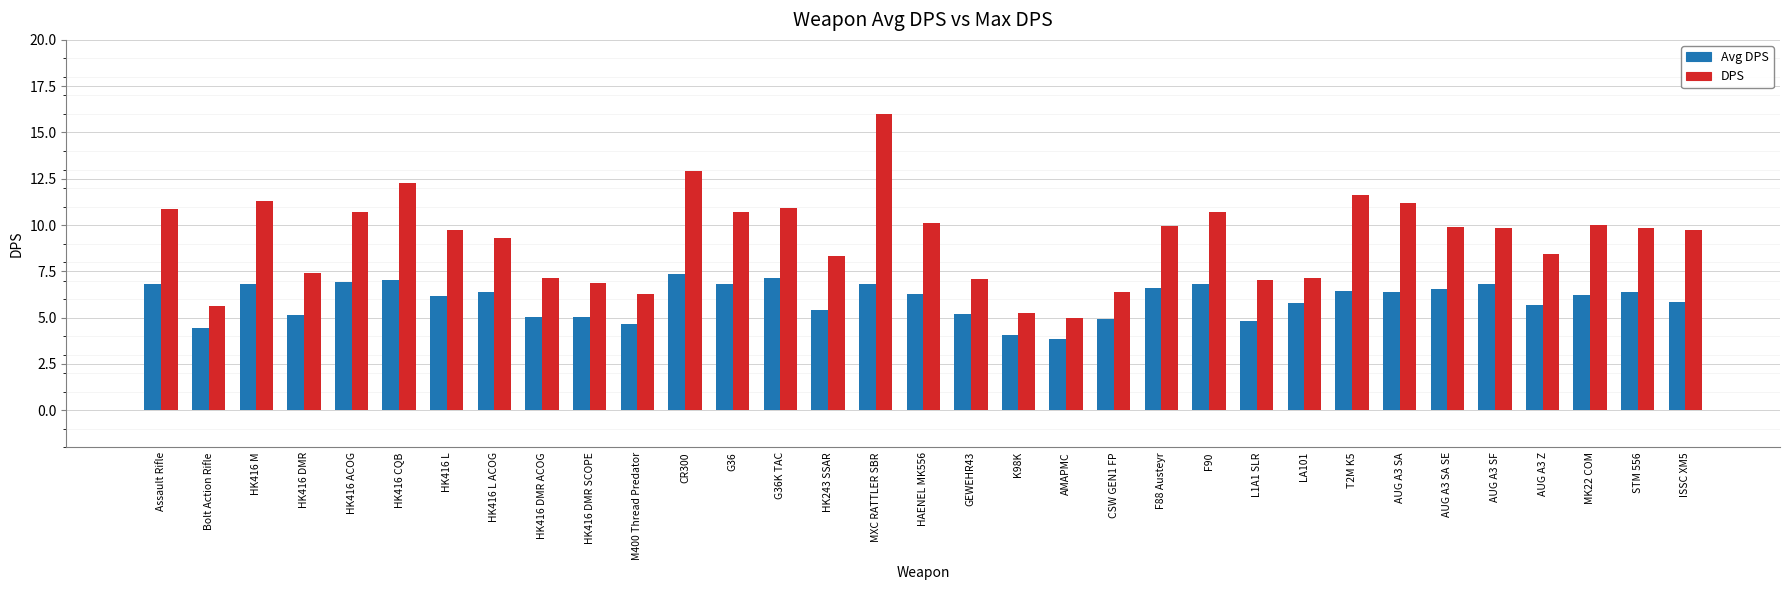

The DPS series shows 10.7 at HK416 ACOG. True or false?

True